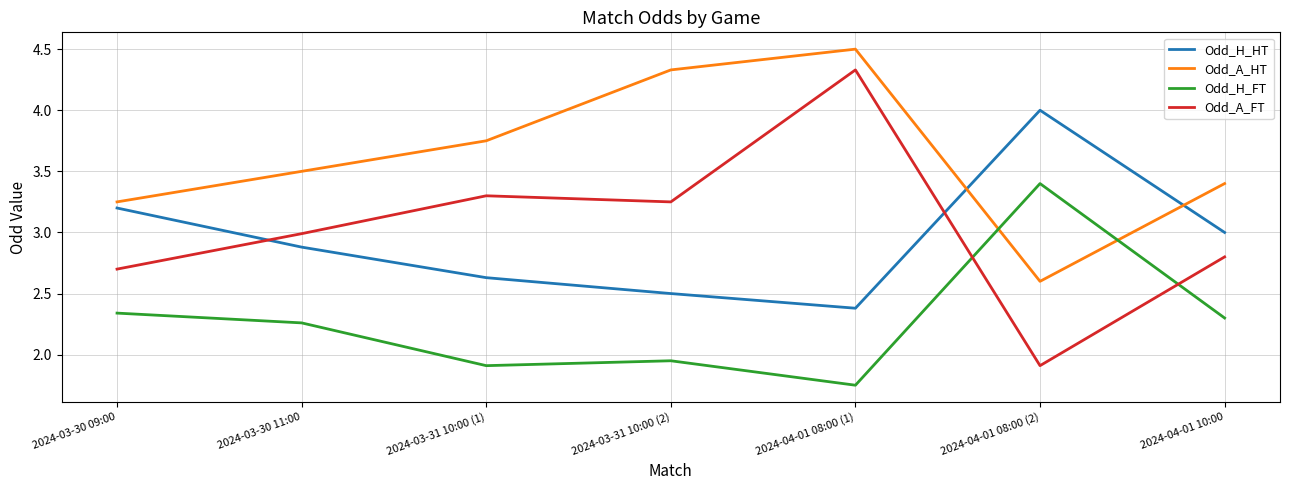

At which category is the sum across all series the highest?

2024-04-01 08:00 (1)